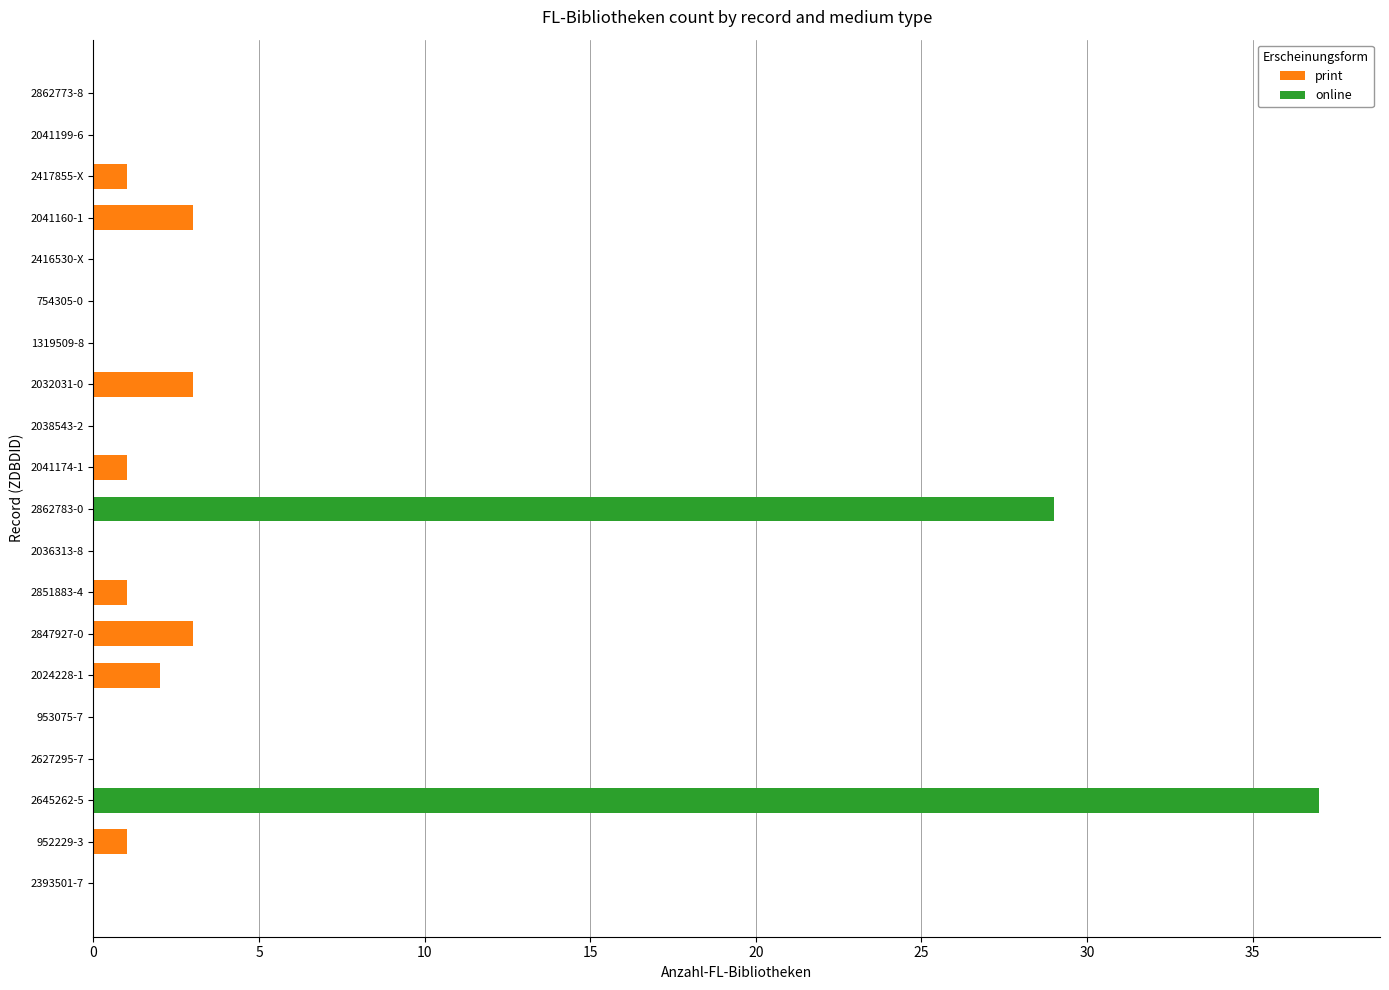

At which category is the sum across all series the highest?

2645262-5